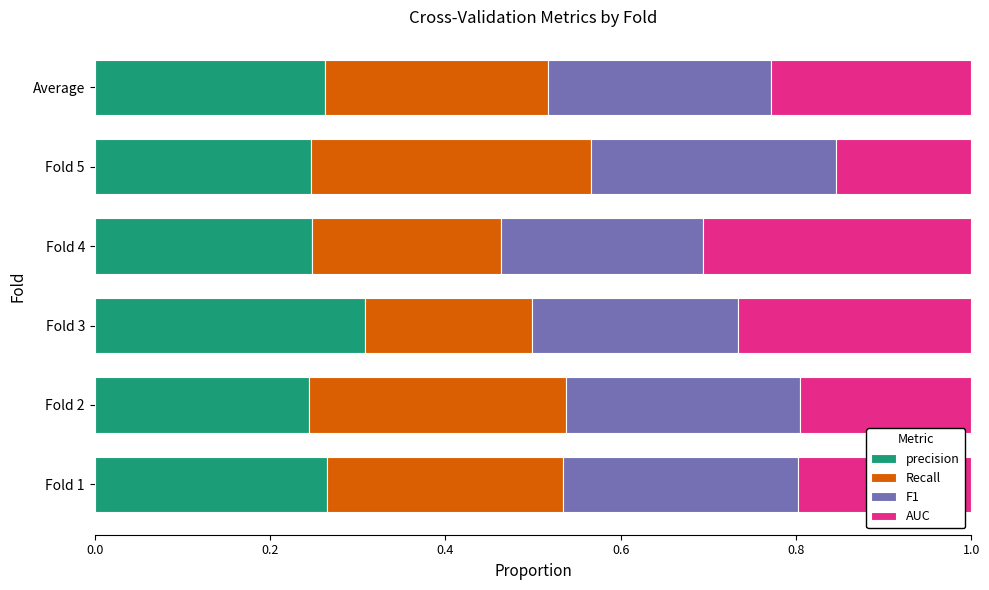

What are all the series names shown in the legend?

precision, Recall, F1, AUC